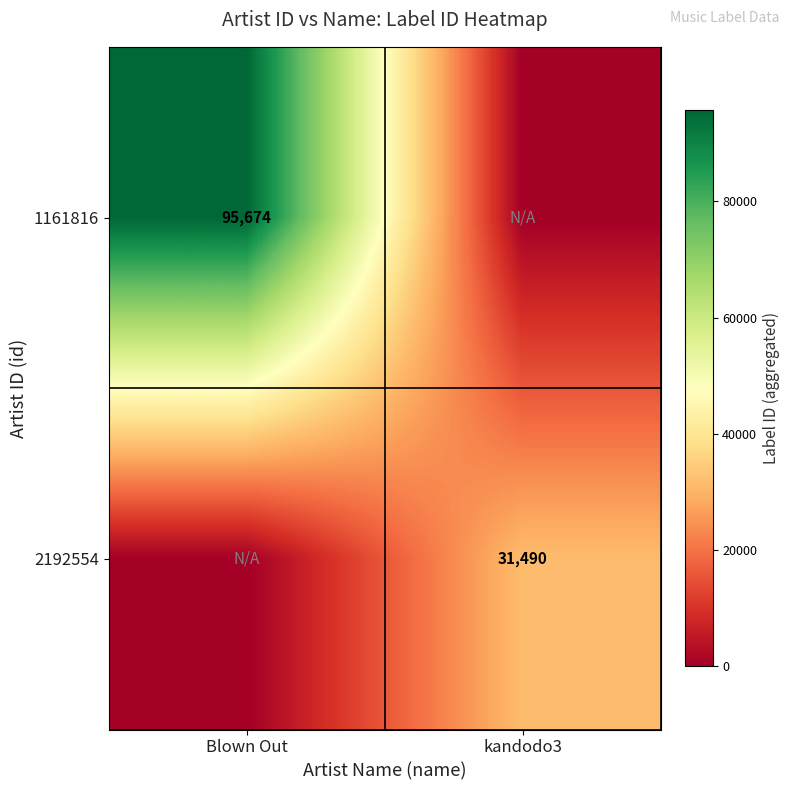

The 1161816 series shows 154557 at Blown Out. True or false?

False